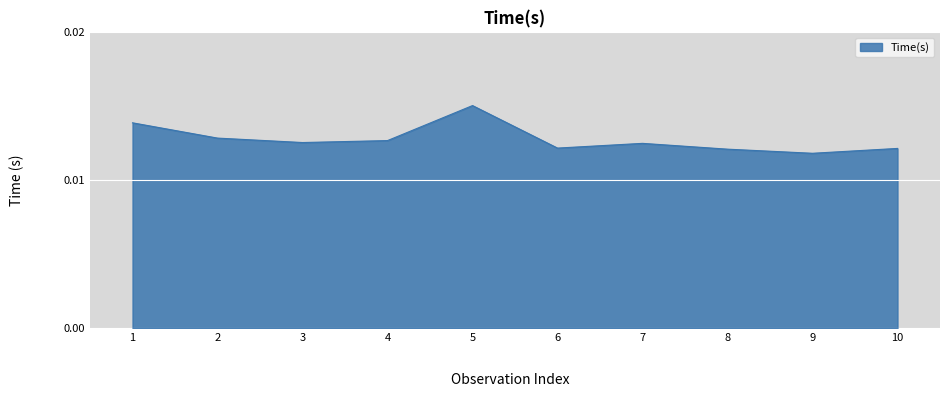

Which category has the highest value across all series?

5